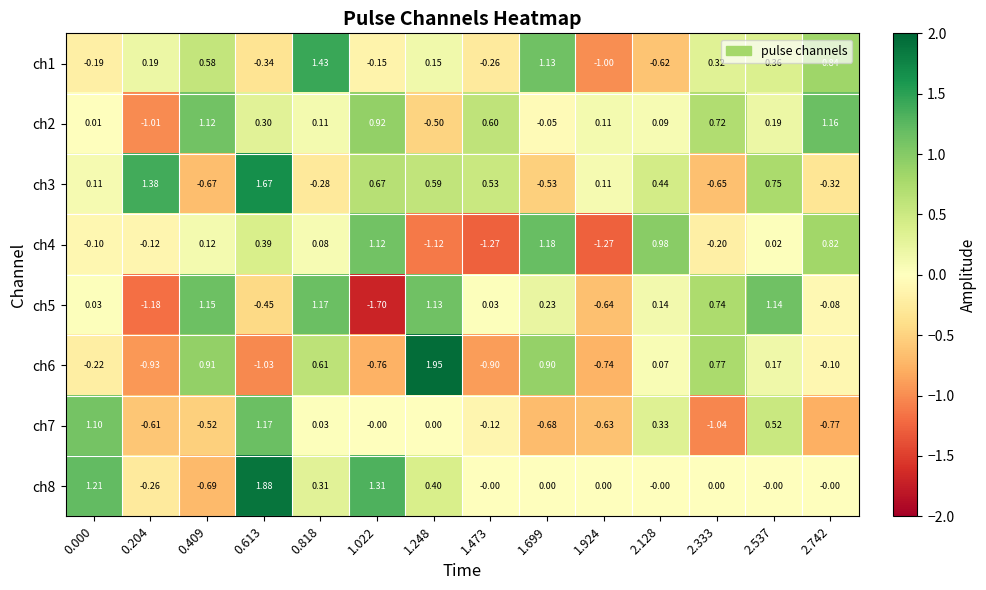

Is the value of ch6 at 0.613 greater than the value of ch8 at 2.537?

No